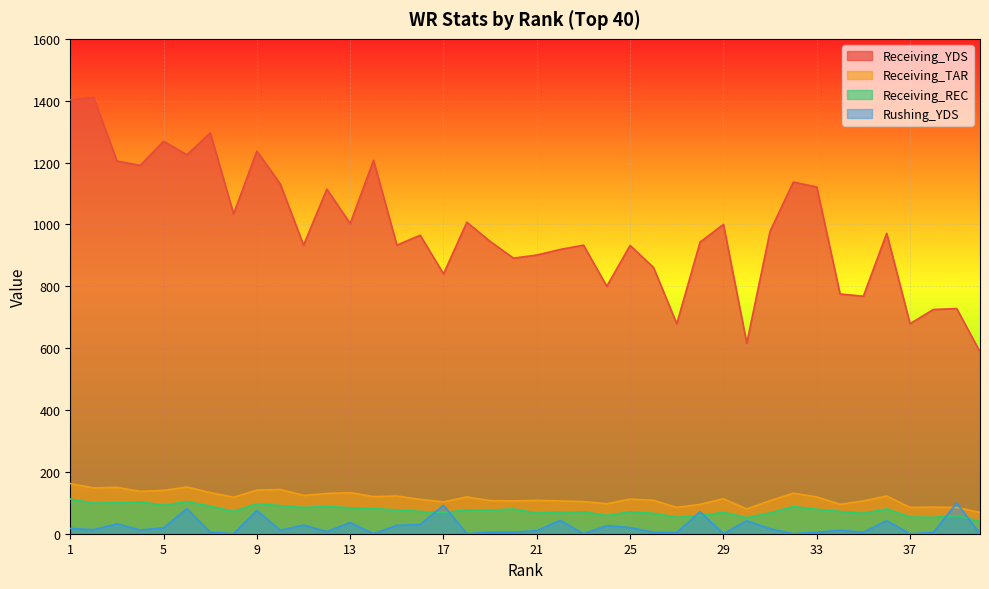

Which series has the largest total across all categories?

Receiving_YDS